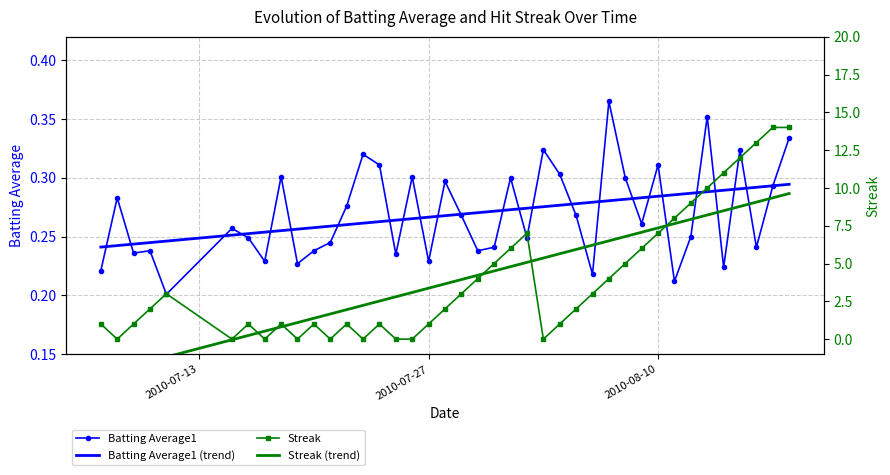

Which series has the largest total across all categories?

Streak (trend)